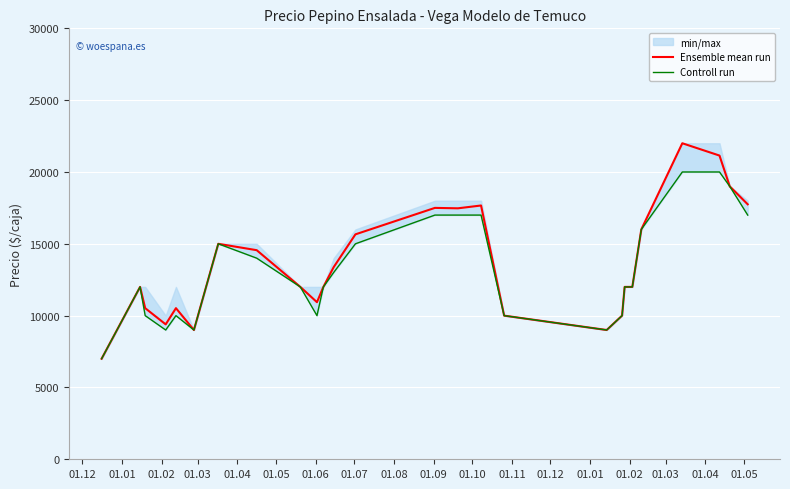

Which series has the largest range (max minus min)?

Ensemble mean run